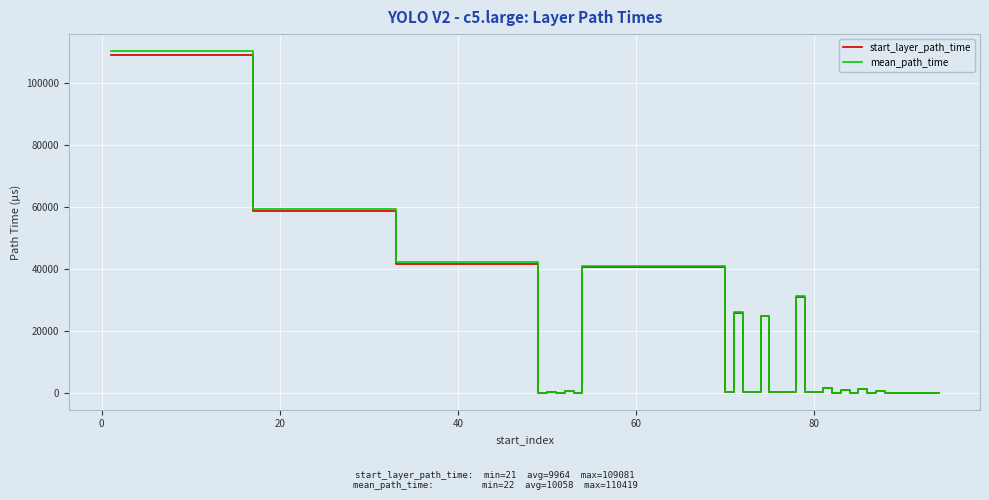

What is the maximum value shown in the chart?

110419.3